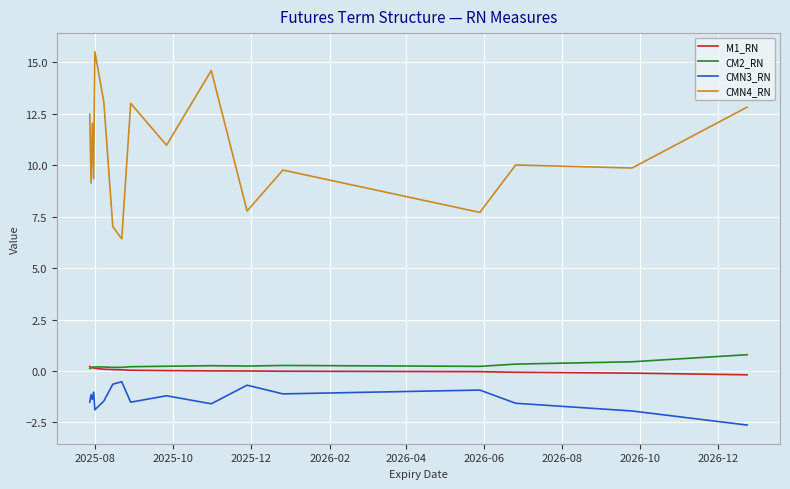

List the series in order of their peak value, lowest first.

CMN3_RN, M1_RN, CM2_RN, CMN4_RN